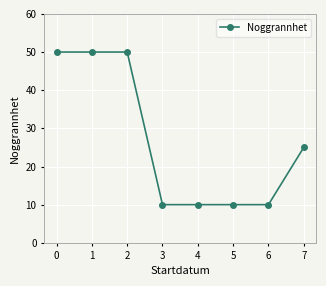

Reading left to right, transcribe all the data shown in this chart.

50	50	50	10	10	10	10	25